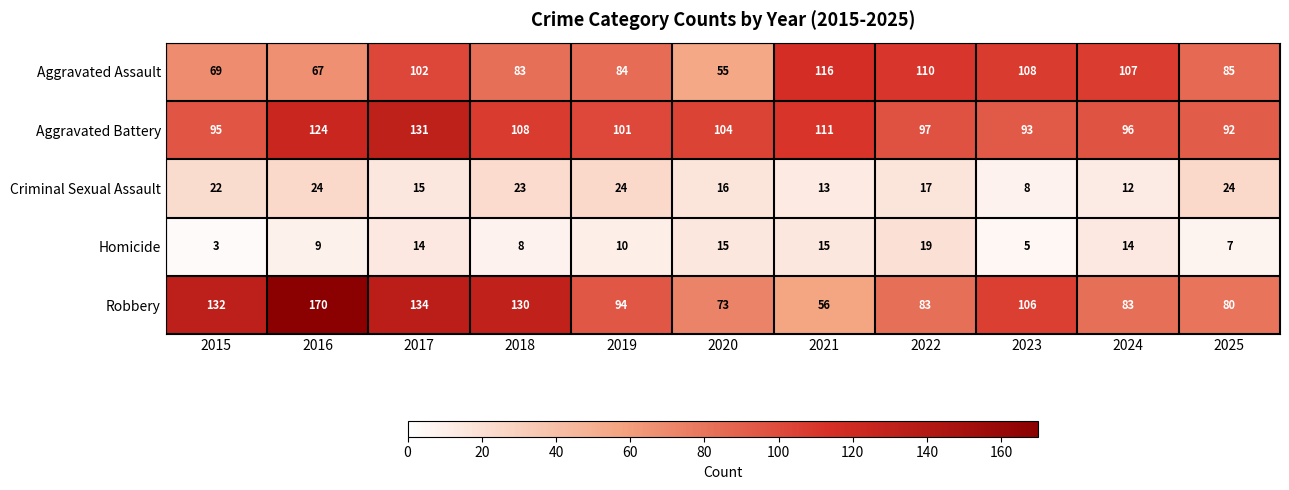

What is the spread (max minus min) of values at 2015?

129